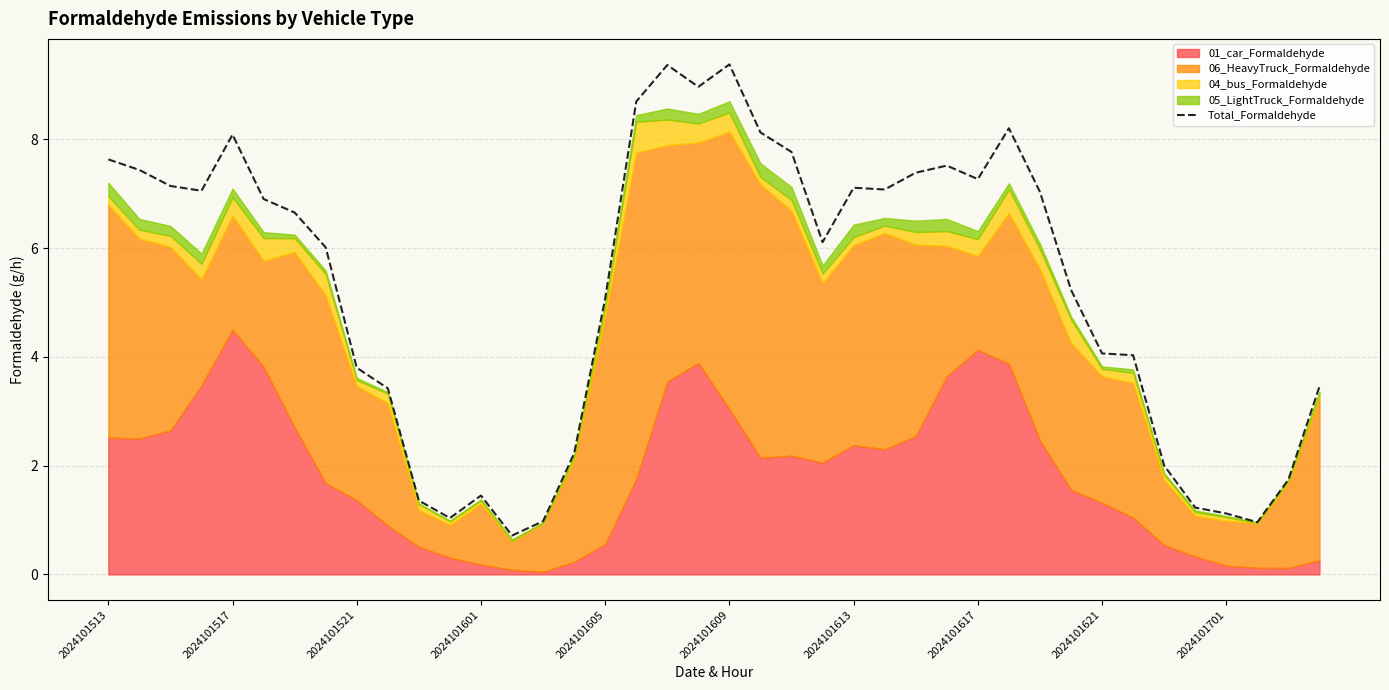

The value of Total_Formaldehyde at 2024101621 is 4.1. True or false?

True